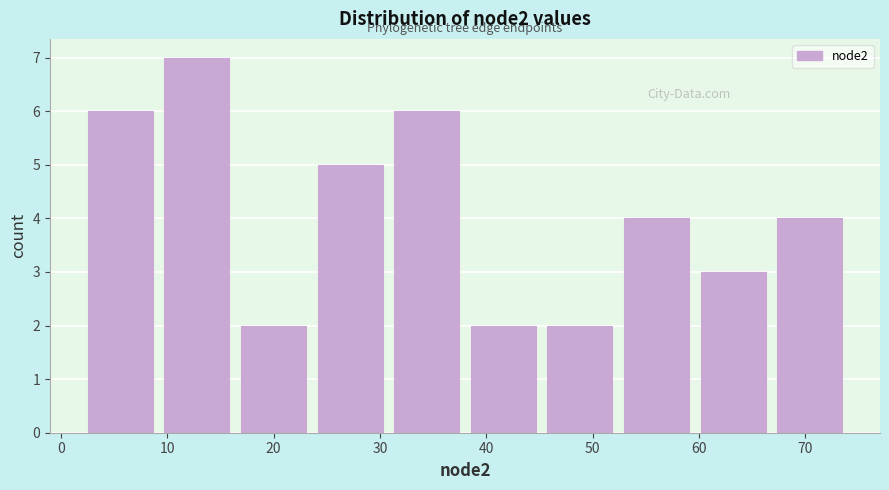

Reading left to right, list every bar in this chart as the range it spans on the x-axis followed by its height. Neither the bar edges nor the heights are printed on the chart, so give them approximately, as read against the axes.

2.0 to 9.2: 6
9.2 to 16.4: 7
16.4 to 23.6: 2
23.6 to 30.8: 5
30.8 to 38.0: 6
38.0 to 45.2: 2
45.2 to 52.4: 2
52.4 to 59.6: 4
59.6 to 66.8: 3
66.8 to 74.0: 4